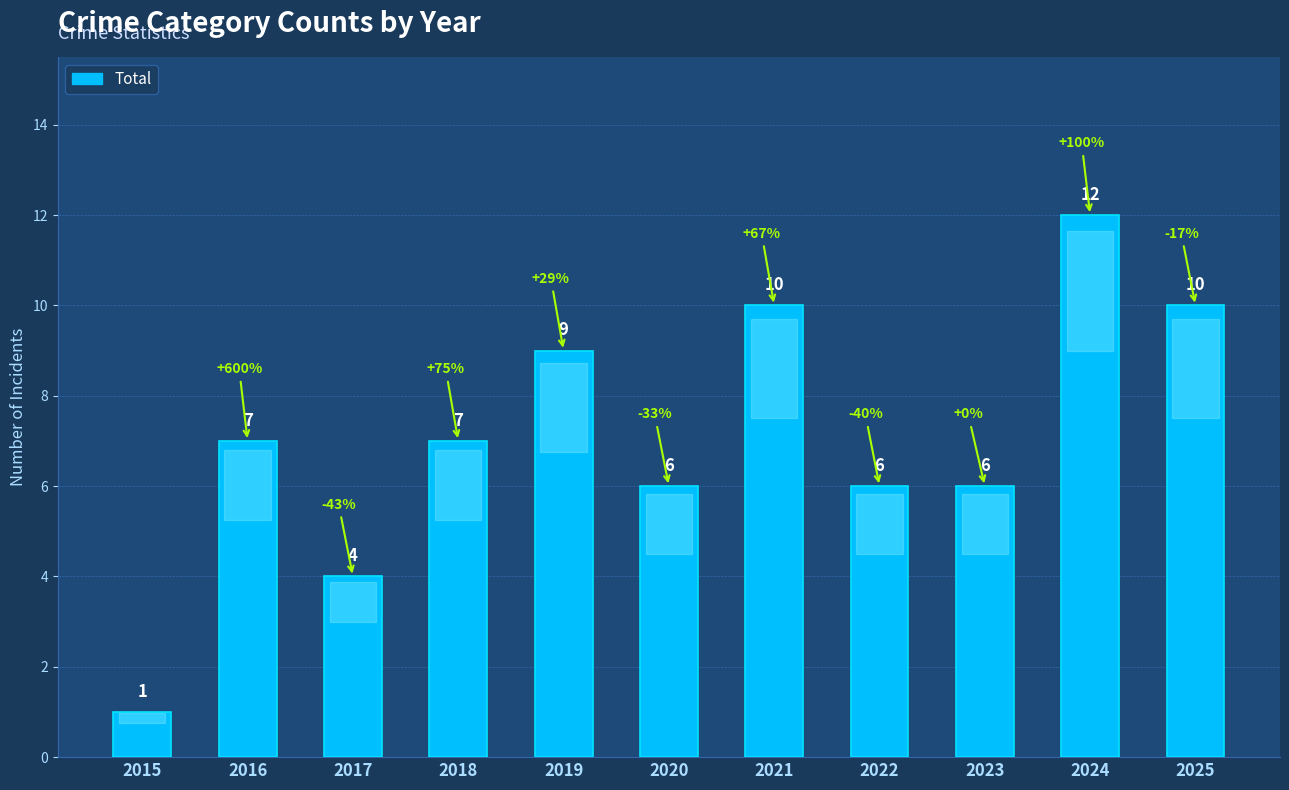

What is the minimum value shown in the chart?

1